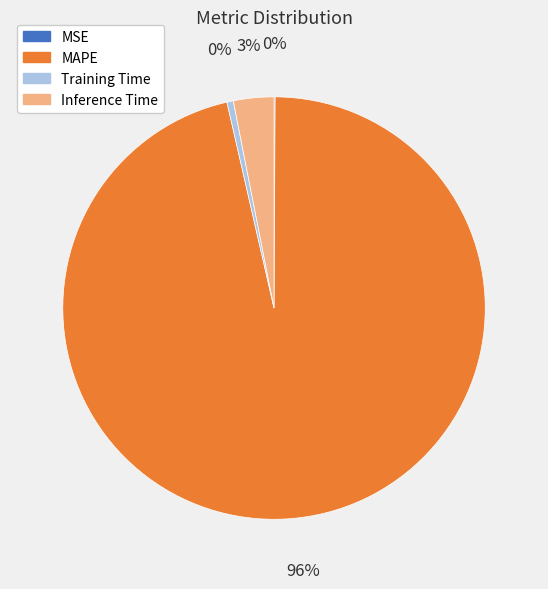

Between Inference Time and MAPE, which is larger?

MAPE